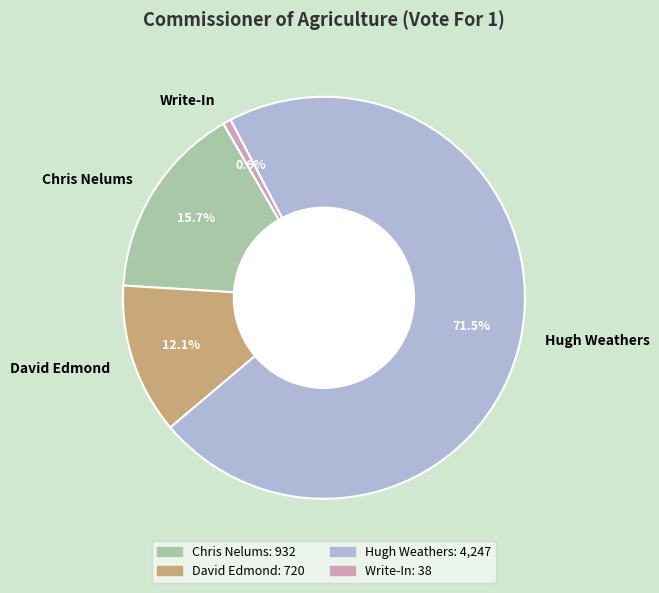

What is the ratio of the value at Hugh Weathers to the value at Write-In?

111.8